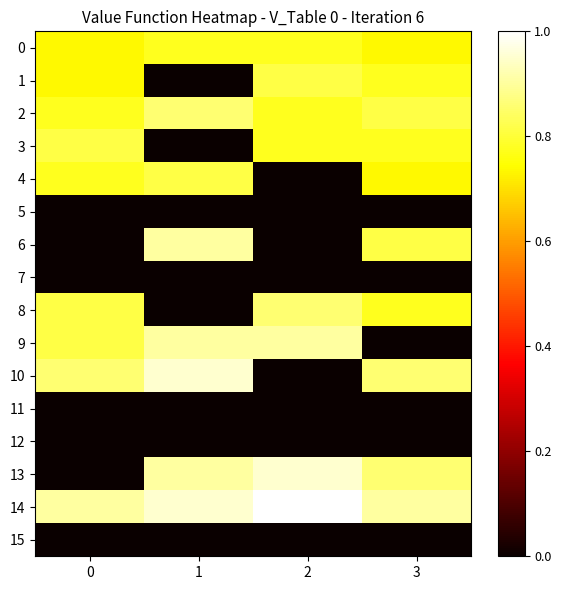

Reading right to left, what are all the values shown in this chart?

0: 3=0.7	2=0.8	1=0.8	0=0.7
1: 3=0.8	2=0.8	1=0.0	0=0.7
2: 3=0.8	2=0.8	1=0.9	0=0.8
3: 3=0.8	2=0.8	1=0.0	0=0.8
4: 3=0.7	2=0.0	1=0.8	0=0.8
5: 3=0.0	2=0.0	1=0.0	0=0.0
6: 3=0.8	2=0.0	1=0.9	0=0.0
7: 3=0.0	2=0.0	1=0.0	0=0.0
8: 3=0.8	2=0.9	1=0.0	0=0.8
9: 3=0.0	2=0.9	1=0.9	0=0.8
10: 3=0.9	2=0.0	1=0.9	0=0.9
11: 3=0.0	2=0.0	1=0.0	0=0.0
12: 3=0.0	2=0.0	1=0.0	0=0.0
13: 3=0.9	2=0.9	1=0.9	0=0.0
14: 3=0.9	2=1.0	1=0.9	0=0.9
15: 3=0.0	2=0.0	1=0.0	0=0.0